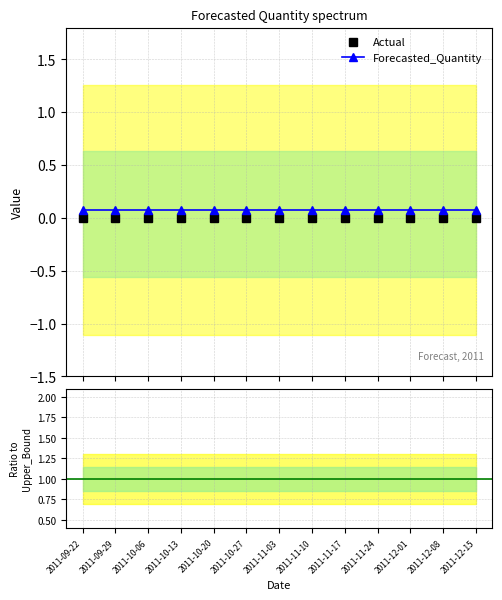

What is the difference between the highest and lowest values at 2011-10-13?

0.1